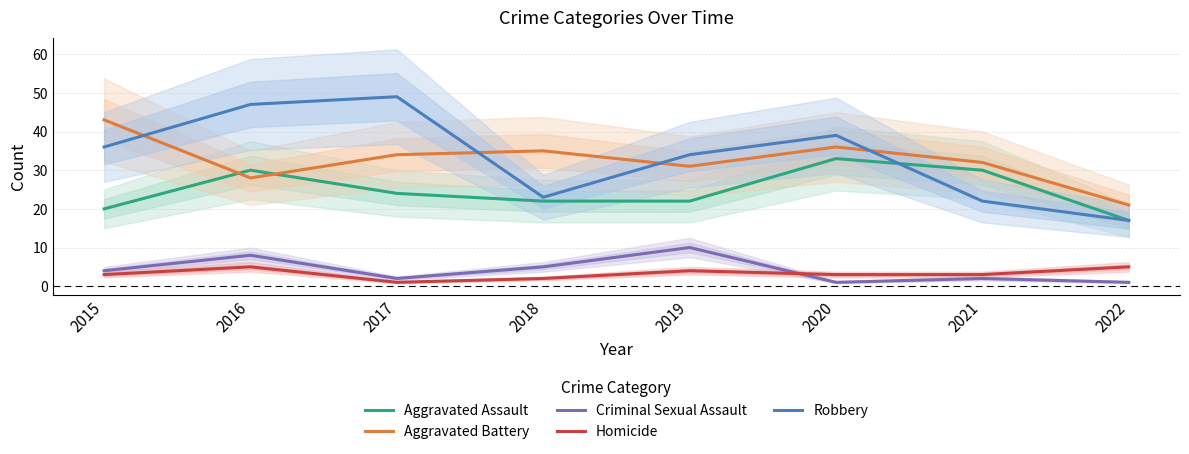

How many series are shown in this chart?

5